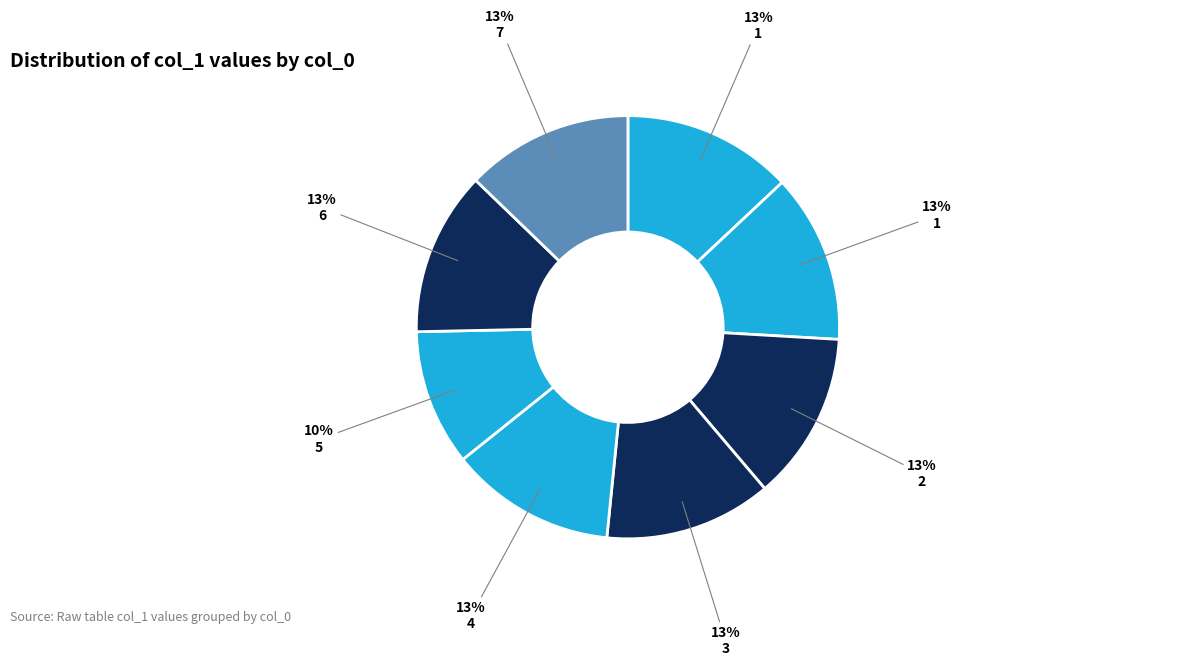

How many segments does this pie chart have?

8